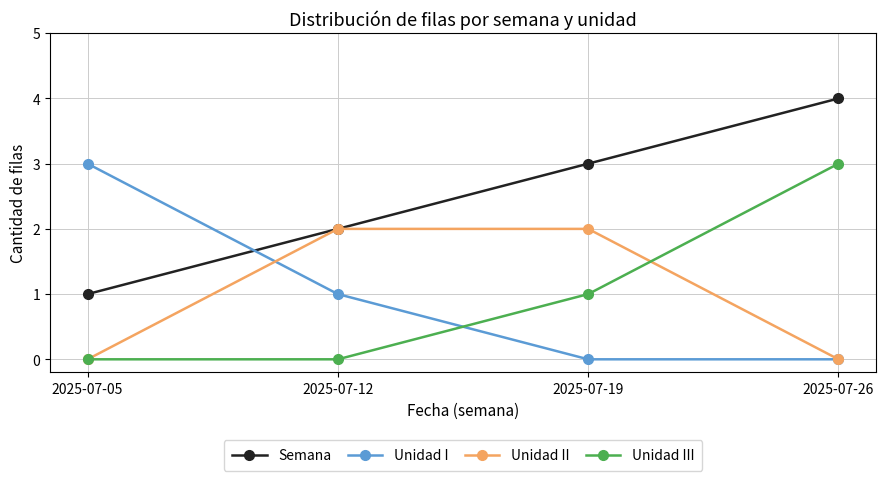

After their last crossing, which series has the higher values: Unidad I or Semana?

Semana